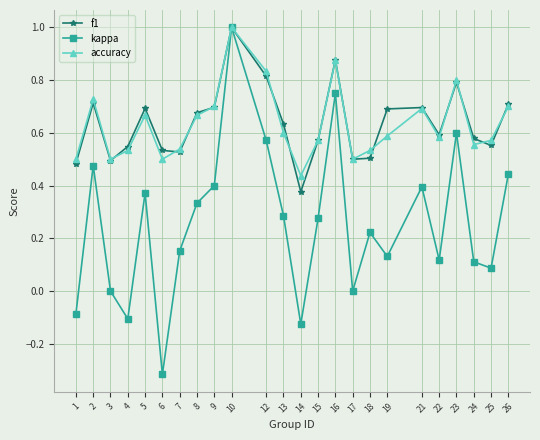

Rank the series at 12 from lowest to highest value.

kappa, f1, accuracy